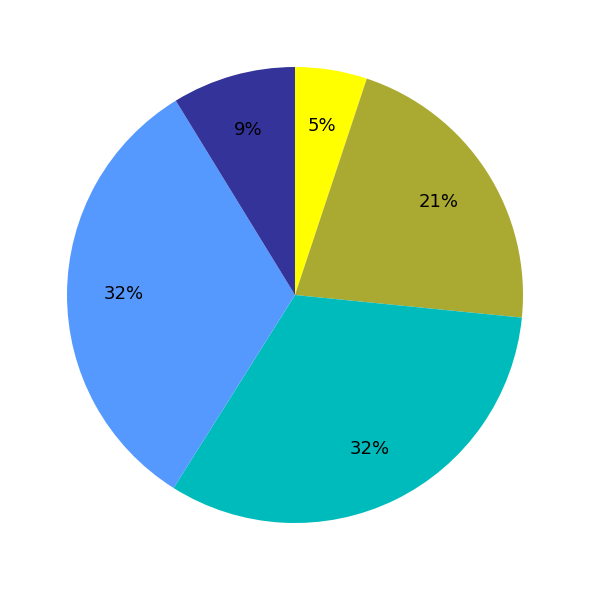

To the nearest percent, what is the average slice percentage?

20%